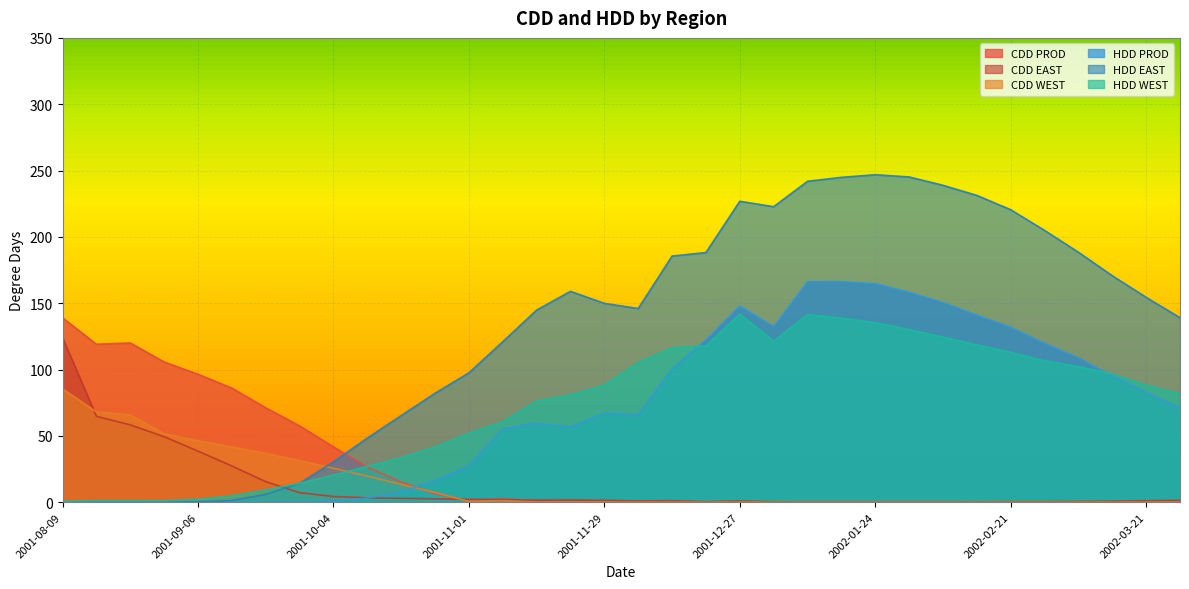

What is the sum of the HDD_WEST values at 2001-11-29 and 2002-01-10?

229.6